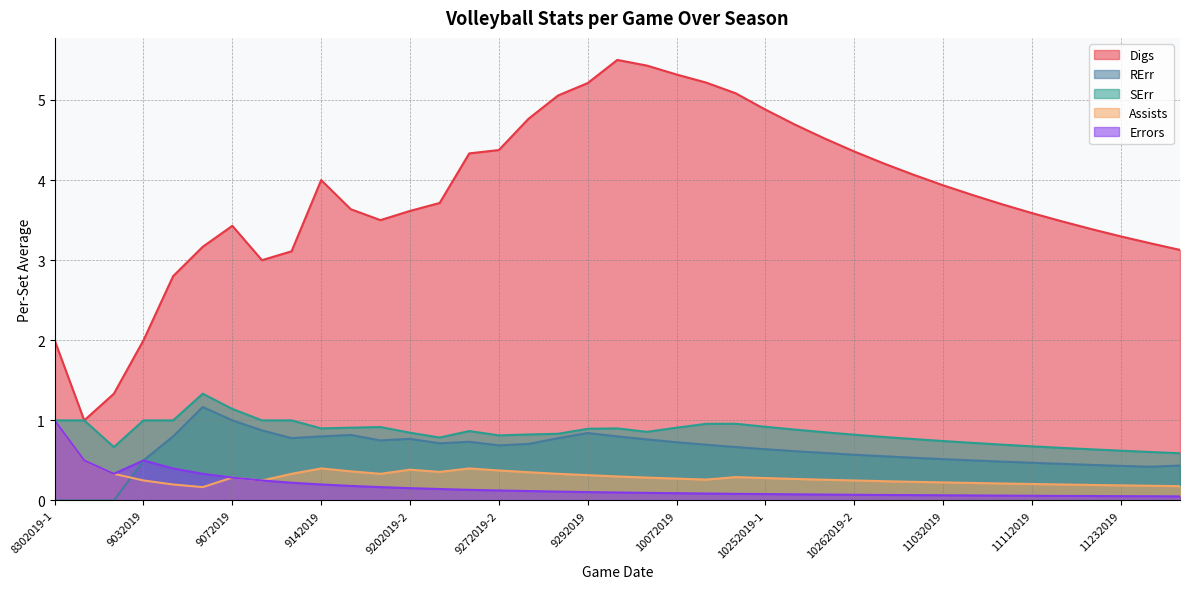

Rank the categories by Errors value from highest to lowest.

8302019-1, 8302019-2, 9032019, 9062019-1, 8312019, 9062019-2, 9072019, 9132019-1, 9132019-2, 9142019, 9172019, 9202019-1, 9202019-2, 9212019, 9272019-1, 9272019-2, 9282019-1, 9282019-2, 9292019, 10022019, 10062019, 10072019, 10132019, 10182019, 10252019-1, 10252019-2, 10262019-1, 10262019-2, 10272019, 10292019, 11032019, 11042019, 11062019, 11112019, 11152019, 11222019, 11232019, 11242019, 12052019